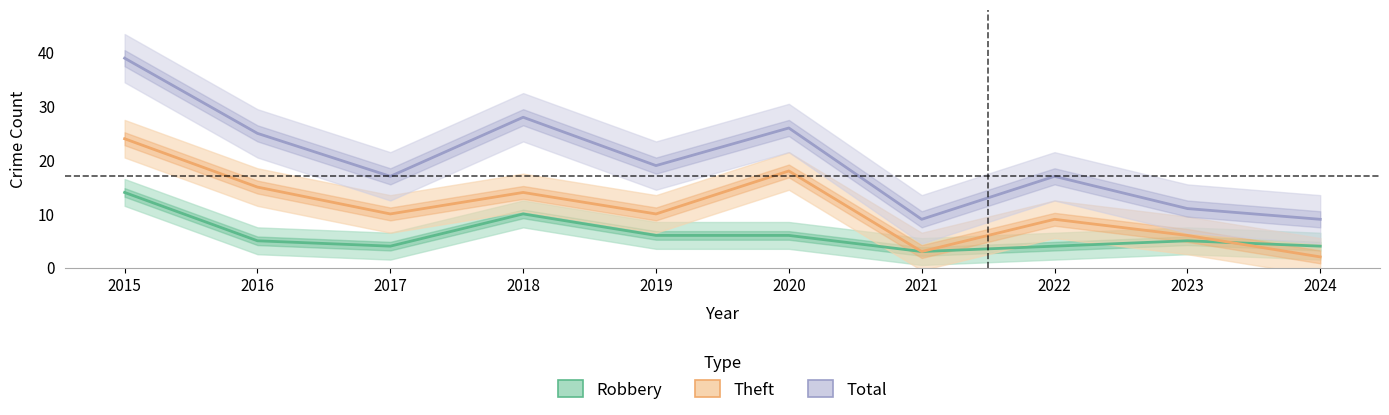

The value of Total at 2015 is 39. True or false?

True